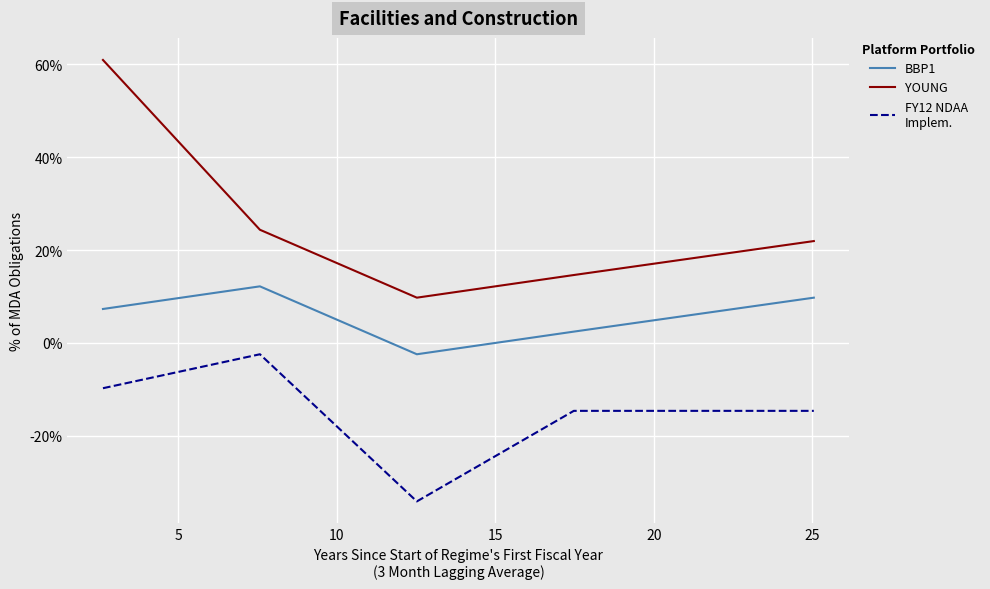

Does the chart have visible grid lines?

Yes